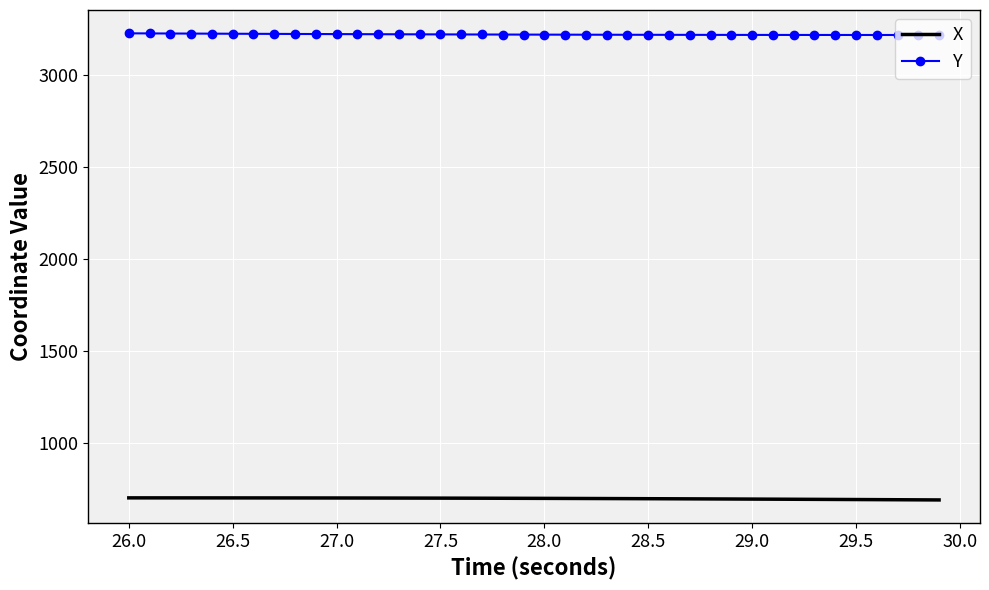

List the series in order of their overall mean, highest first.

Y, X